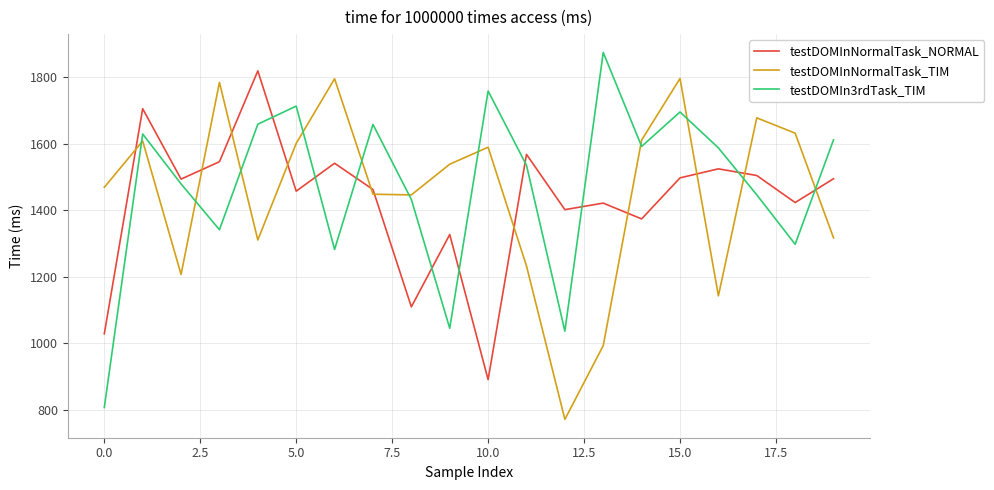

What is the maximum value for testDOMInNormalTask_TIM?

1796.3